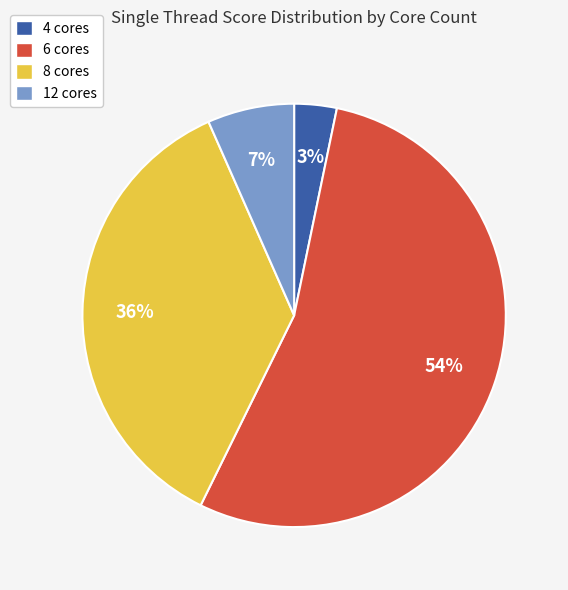

Which has a higher value, 4 cores or 6 cores?

6 cores